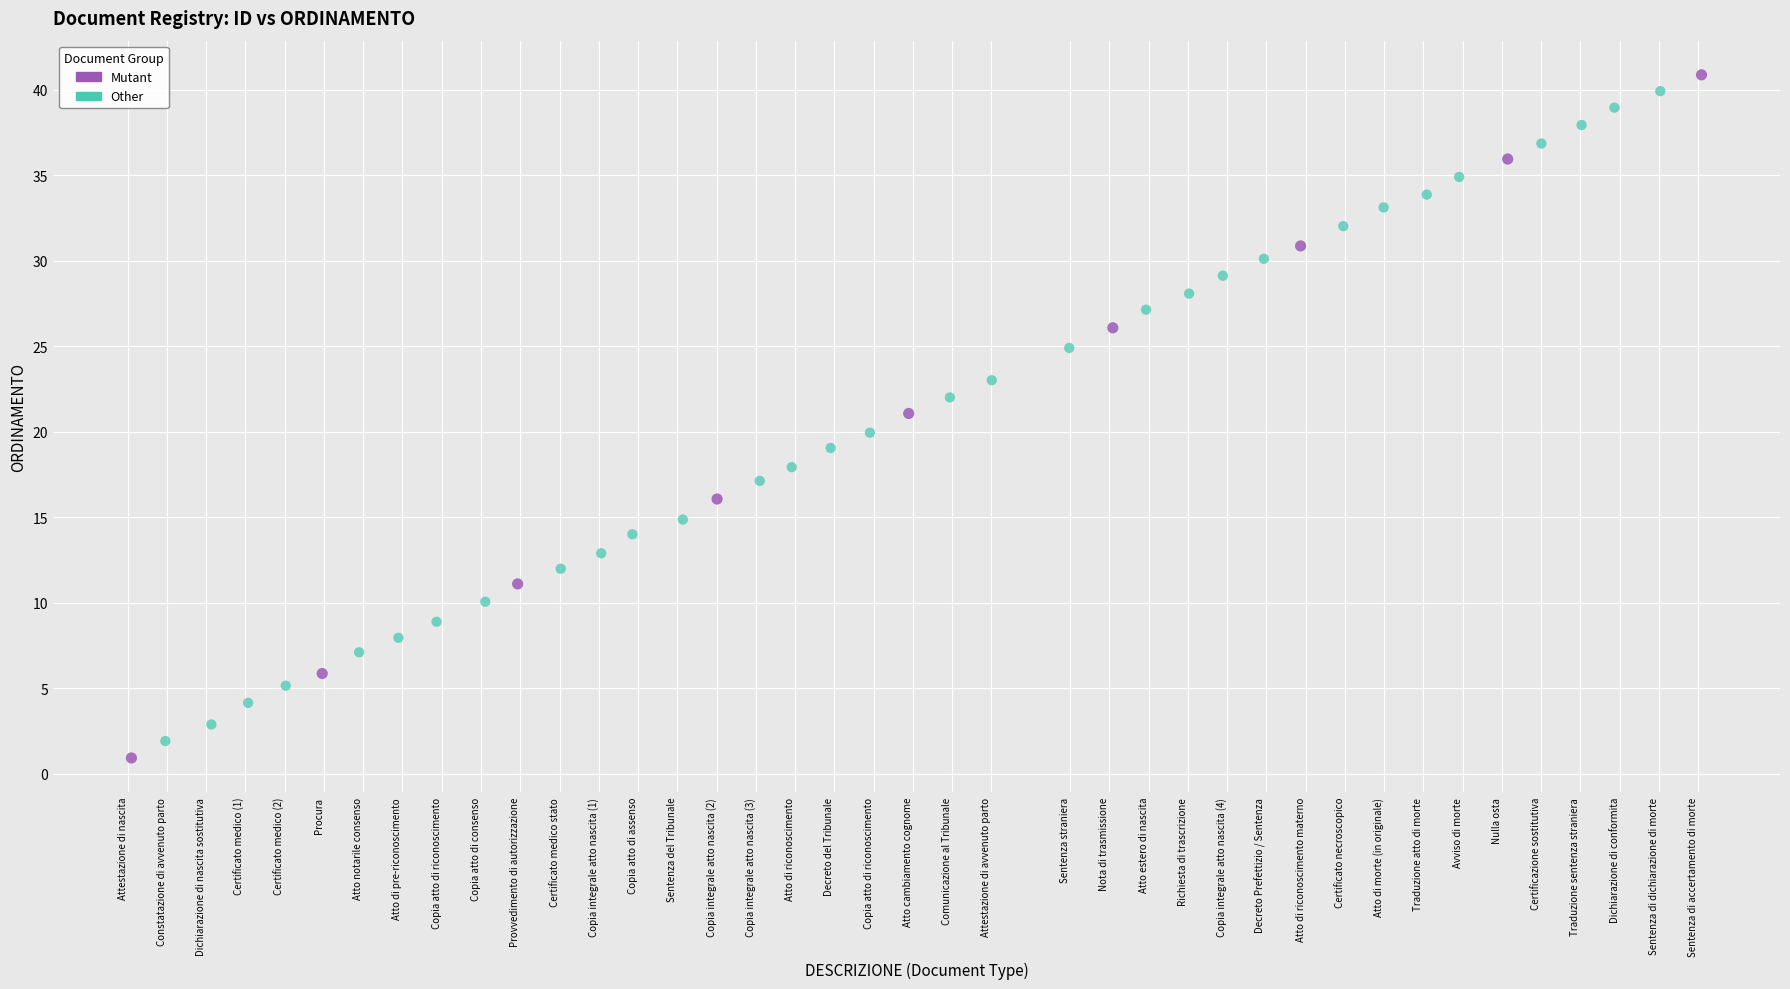

Which series has the largest Y range (max minus min)?

Mutant